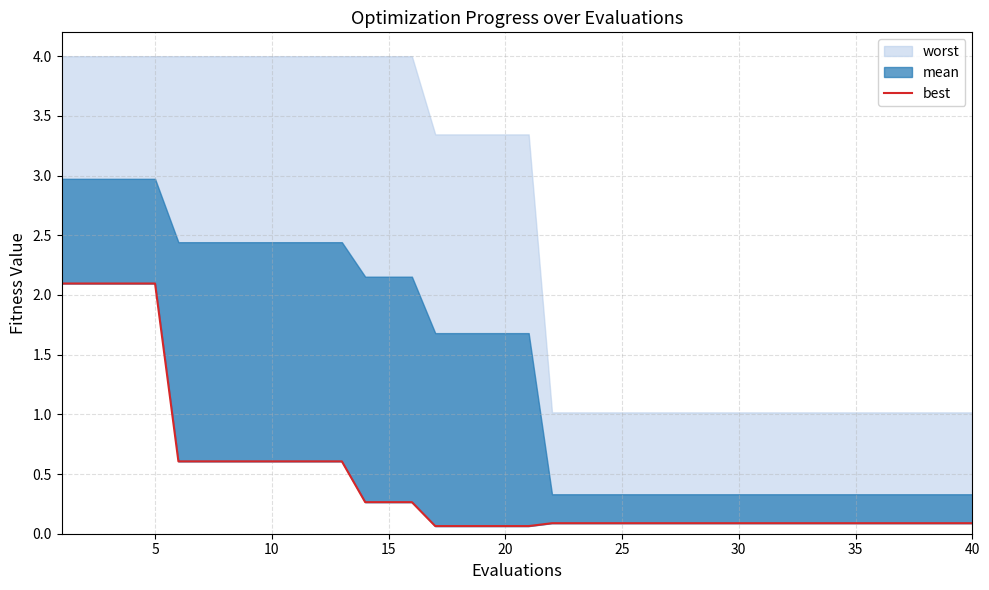

Does the chart display data point markers on the line(s)?

No